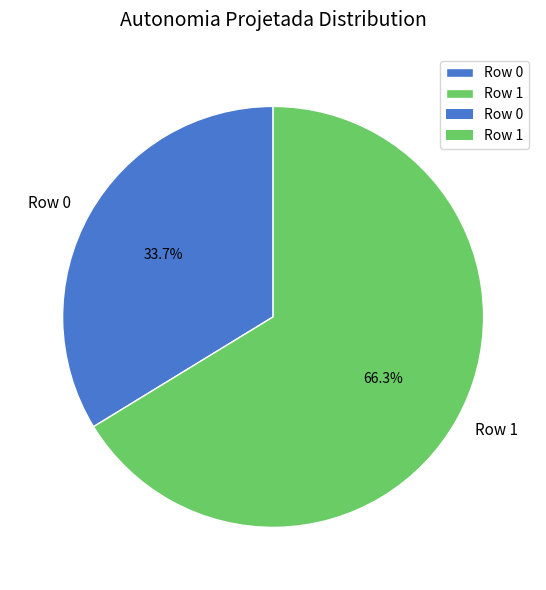

How many segments does this pie chart have?

2